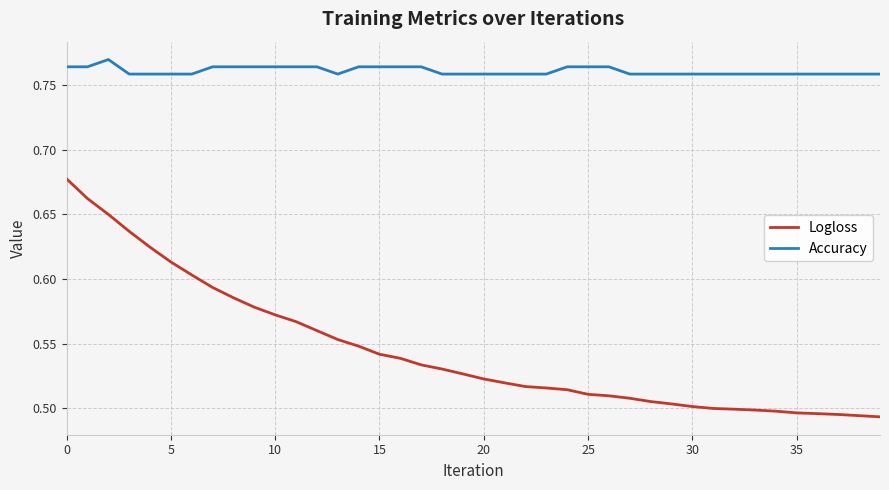

True or false: Accuracy and Logloss intersect in this chart.

False